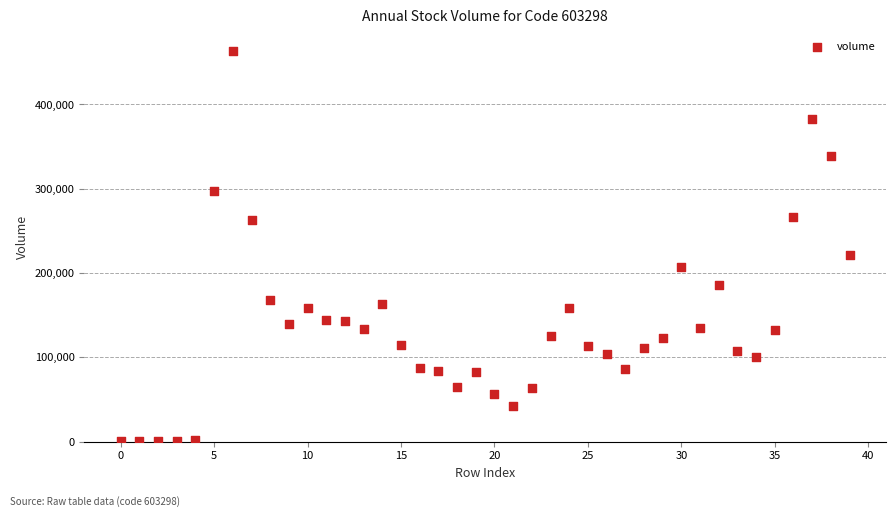

What Y value in the scatter plot is closest to 231548?

220953